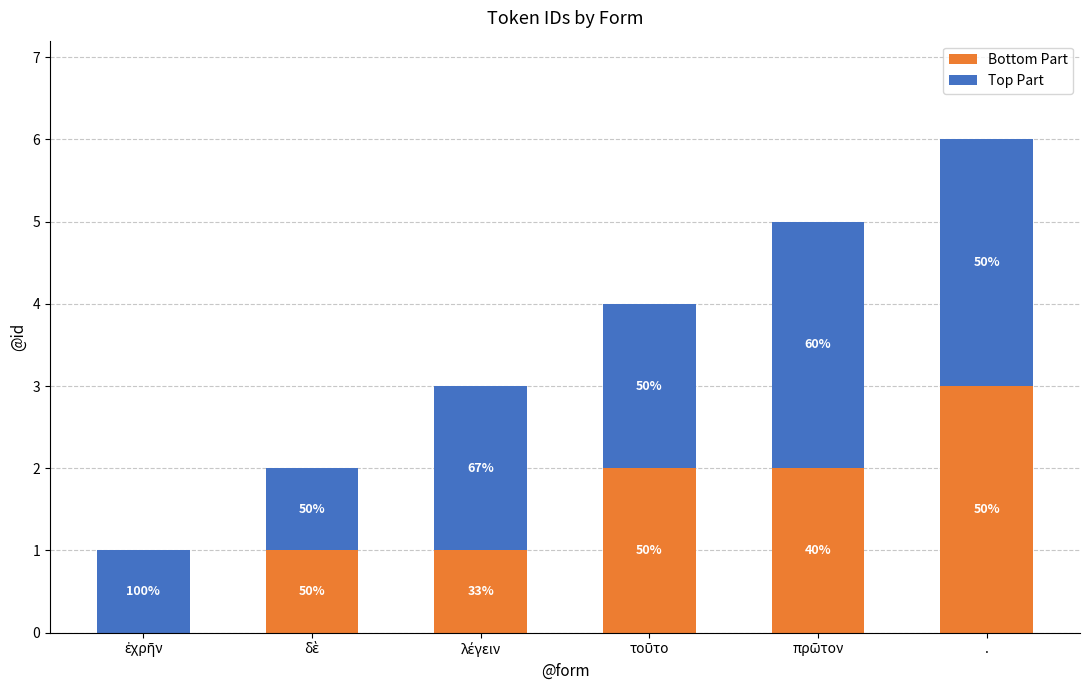

What are all the series names shown in the legend?

Bottom Part, Top Part